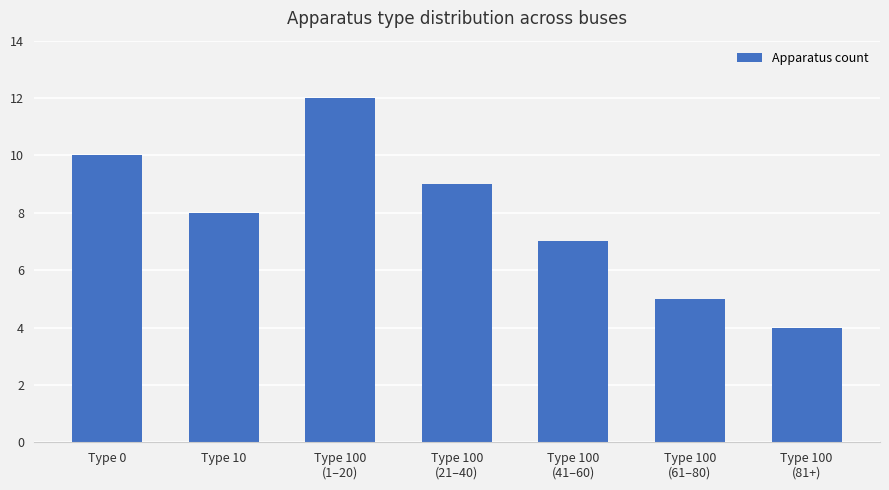

What is the change in value from Type 0 to Type 100
(41–60)?

-3